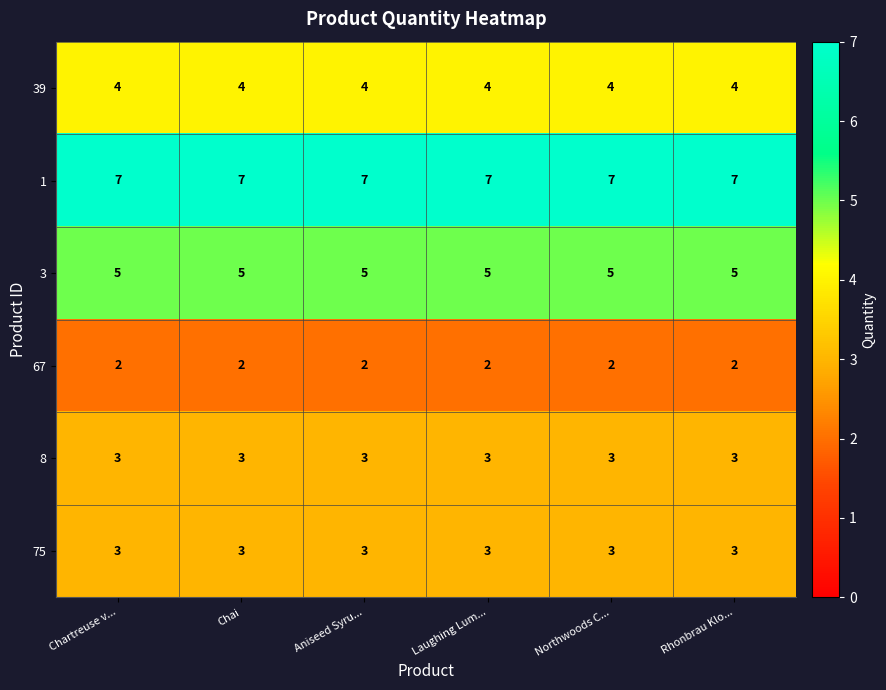

Read the 8 value at Laughing Lum....

3